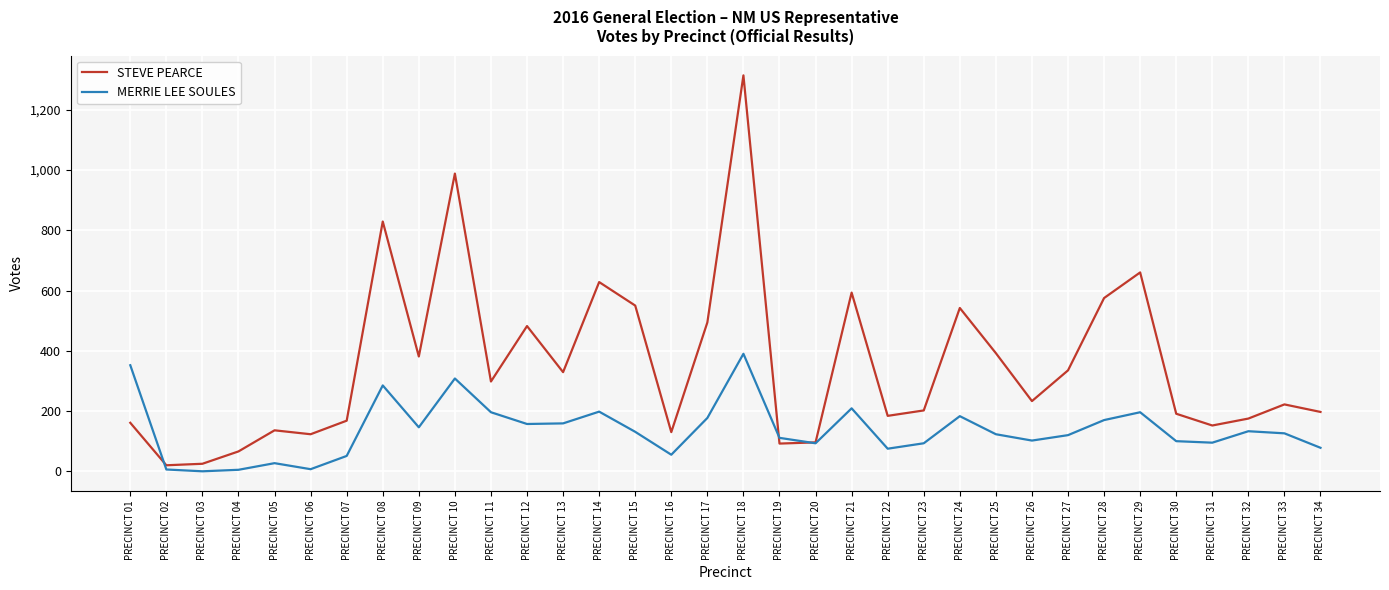

What is the spread (max minus min) of values at PRECINCT 01?

191